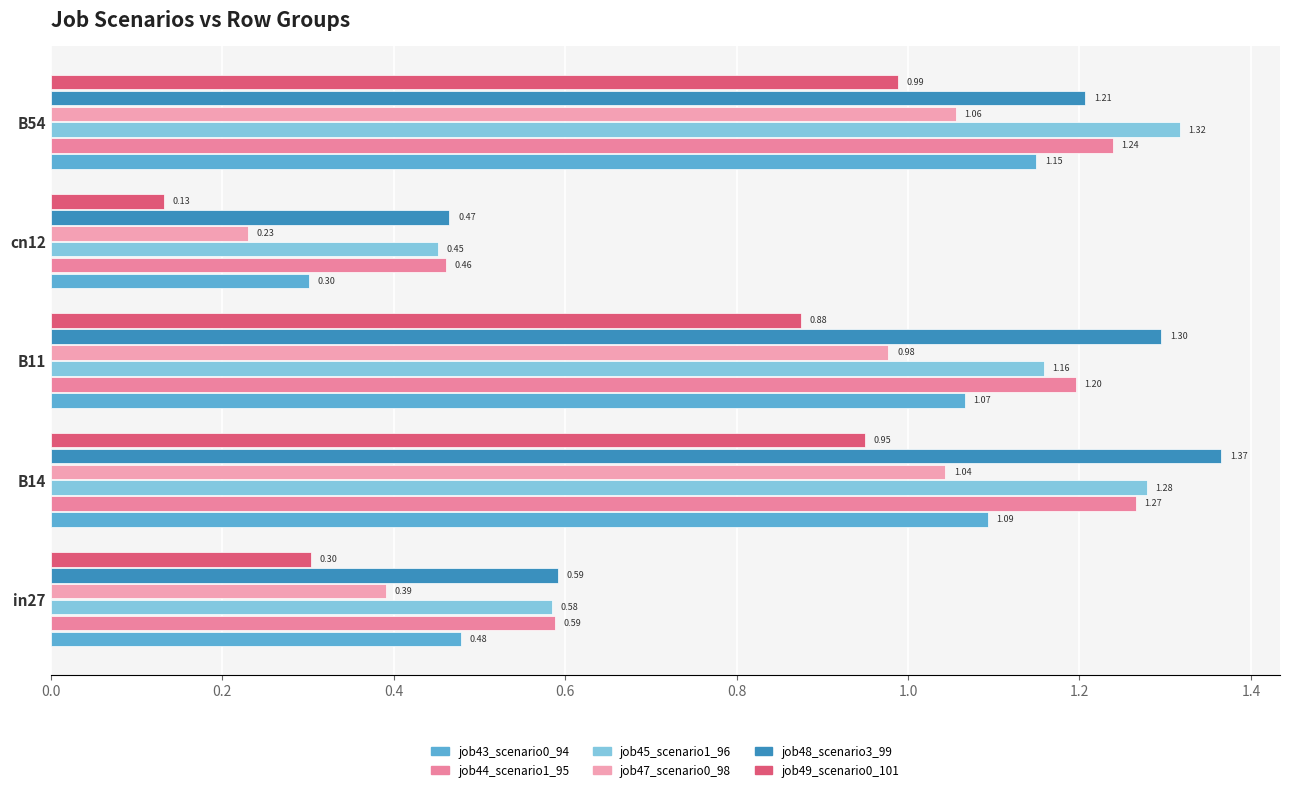

Reading left to right, transcribe all the data shown in this chart.

job43_scenario0_94: 0.5	1.1	1.1	0.3	1.1
job44_scenario1_95: 0.6	1.3	1.2	0.5	1.2
job45_scenario1_96: 0.6	1.3	1.2	0.5	1.3
job47_scenario0_98: 0.4	1.0	1.0	0.2	1.1
job48_scenario3_99: 0.6	1.4	1.3	0.5	1.2
job49_scenario0_101: 0.3	0.9	0.9	0.1	1.0